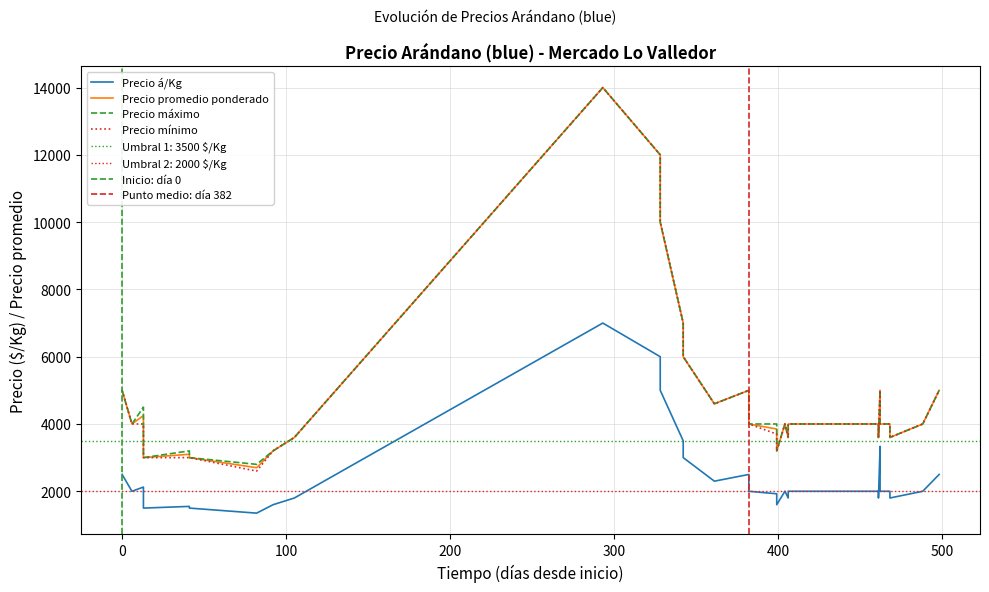

Rank the series by their maximum value, from highest to lowest.

Precio promedio ponderado, Precio máximo, Precio mínimo, Precio á/Kg